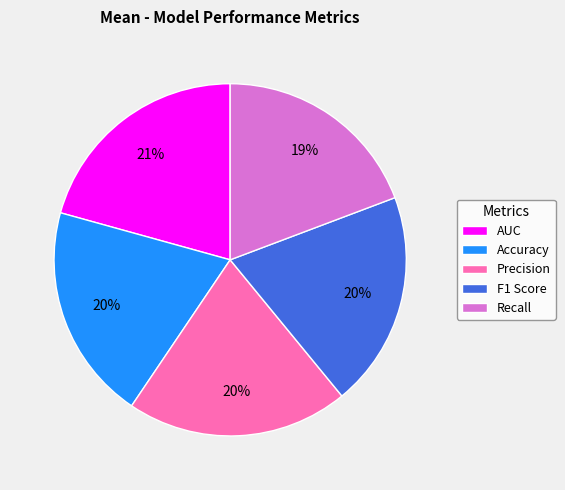

To the nearest percent, what is the combined percentage of Precision and Accuracy?

40%